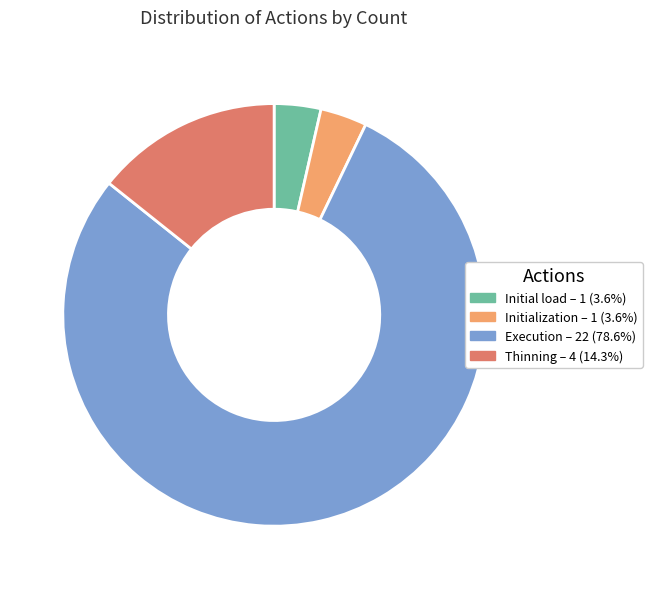

Which slice is the largest?

Execution